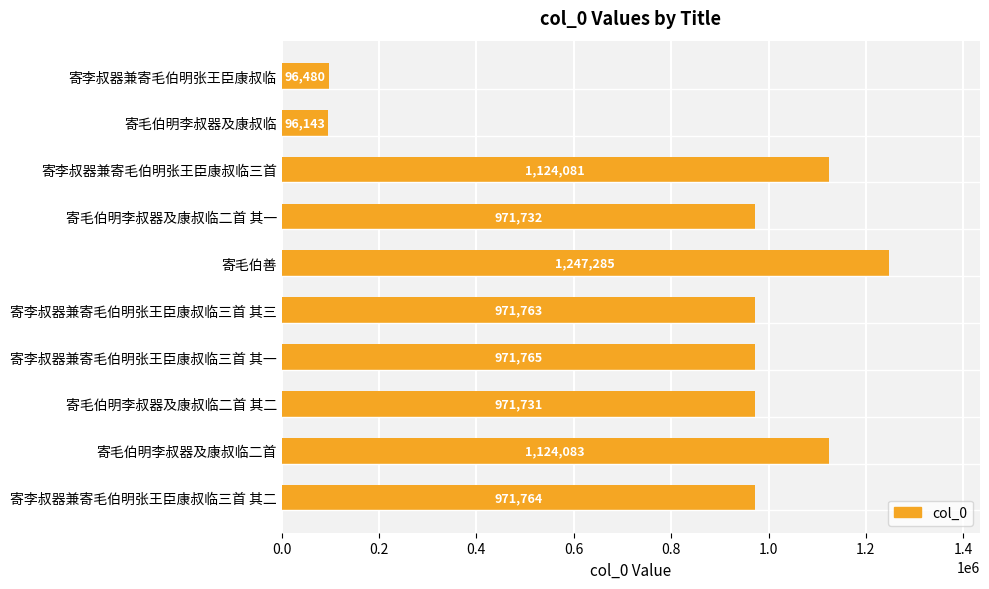

List the labels in order of value, largest first.

寄毛伯善, 寄毛伯明李叔器及康叔临二首, 寄李叔器兼寄毛伯明张王臣康叔临三首, 寄李叔器兼寄毛伯明张王臣康叔临三首 其一, 寄李叔器兼寄毛伯明张王臣康叔临三首 其二, 寄李叔器兼寄毛伯明张王臣康叔临三首 其三, 寄毛伯明李叔器及康叔临二首 其一, 寄毛伯明李叔器及康叔临二首 其二, 寄李叔器兼寄毛伯明张王臣康叔临, 寄毛伯明李叔器及康叔临